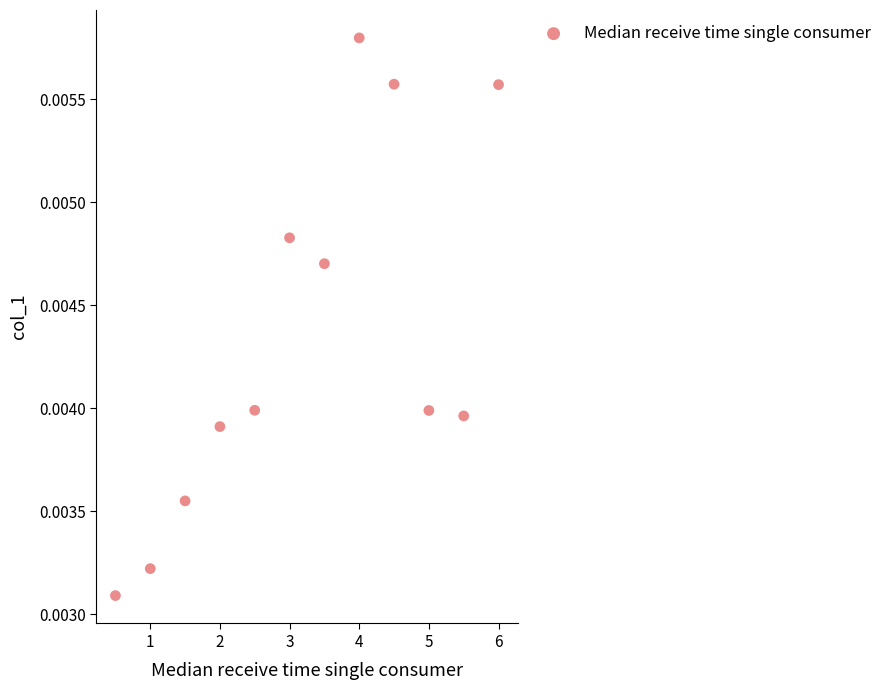

What is the average X value?

3.2